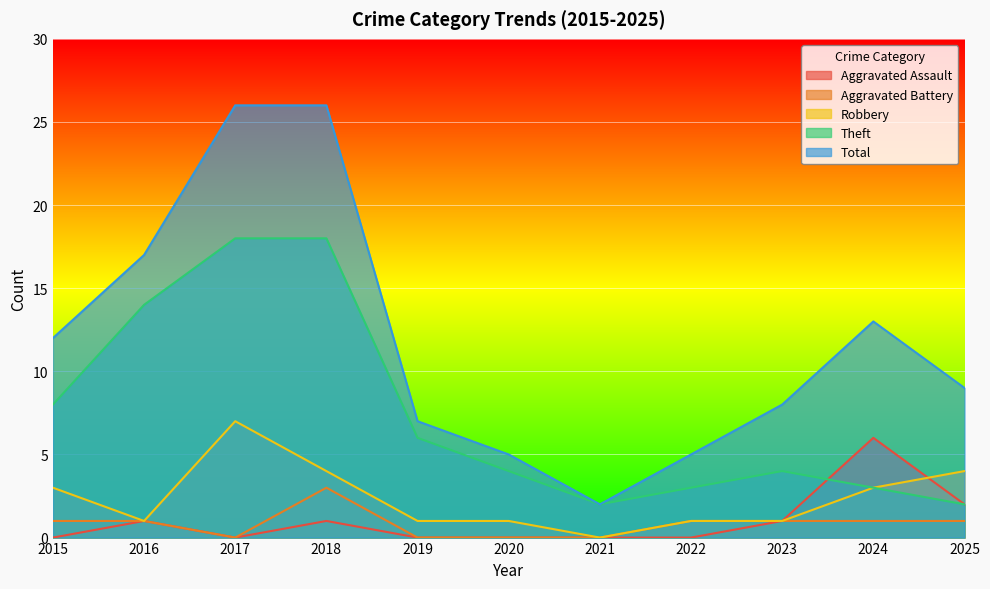

What is the value of the Theft point at the 5th from the left?

6